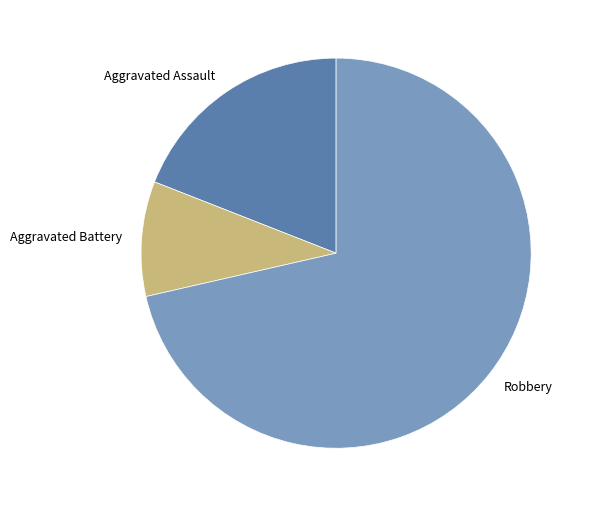

Combined, do Robbery and Aggravated Battery account for over 50%?

Yes